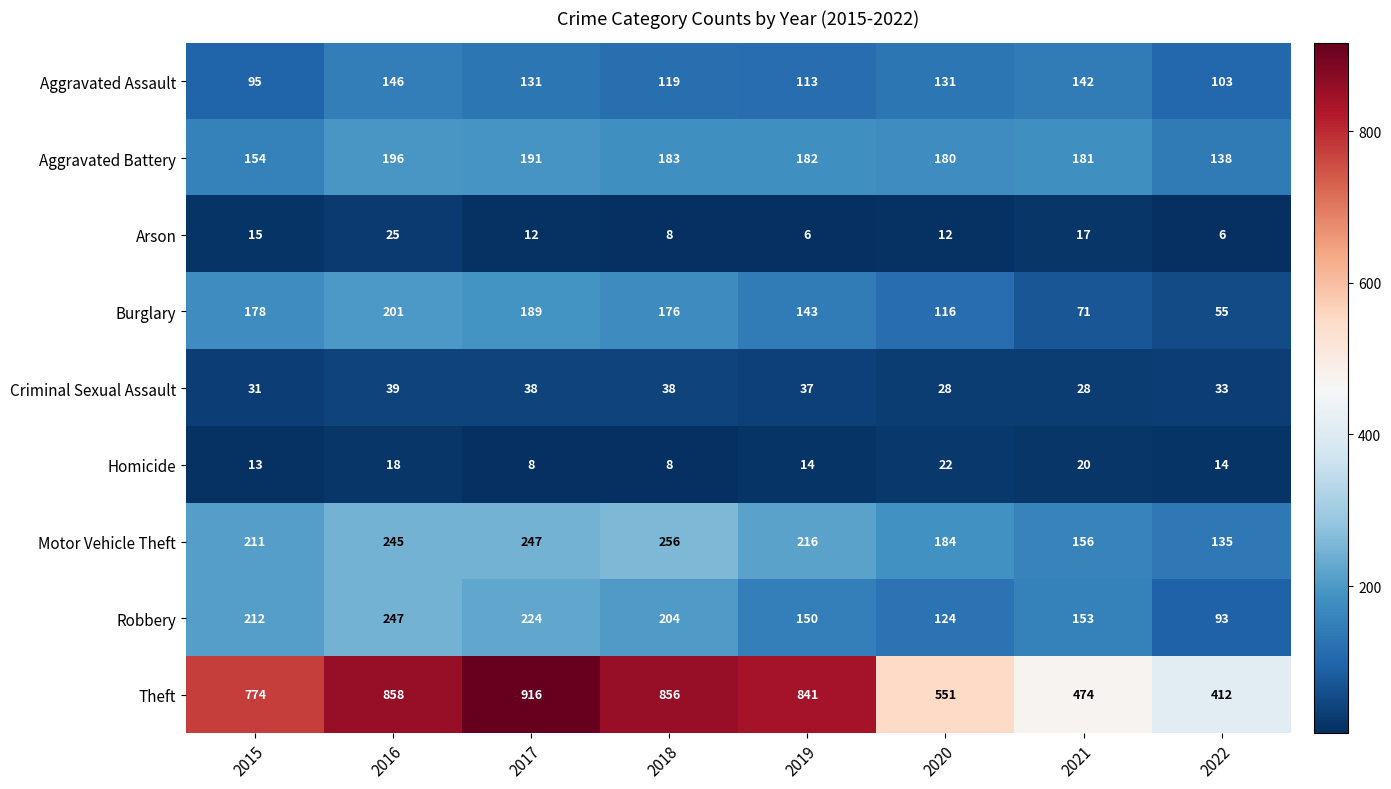

Count the Arson values in the range 8 to 17.

5